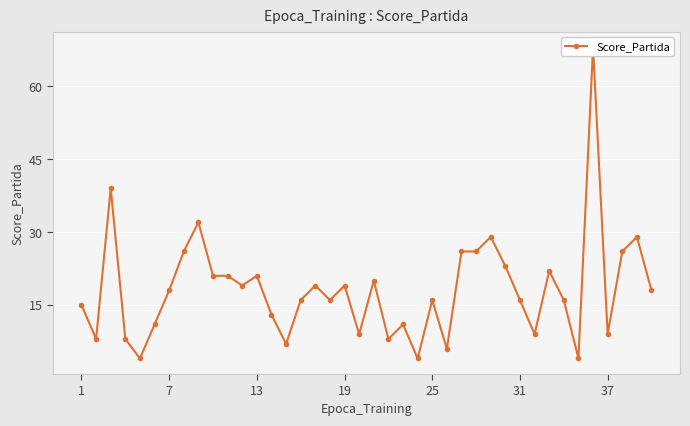

Does the chart display data point markers on the line(s)?

Yes